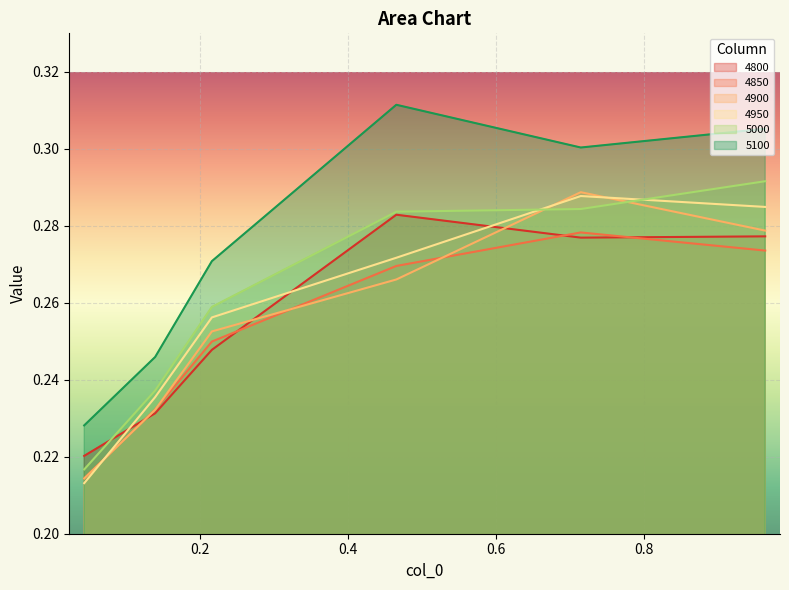

In 4800, how many points are lower than both neighbors (excluding endpoints)?

1